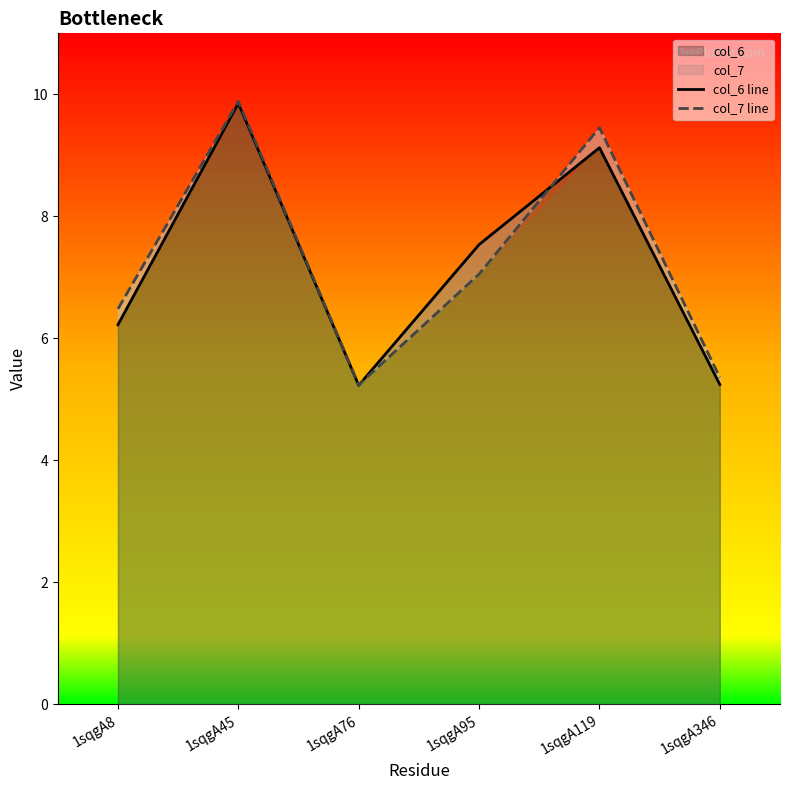

What is the maximum value for col_6 line?

9.9